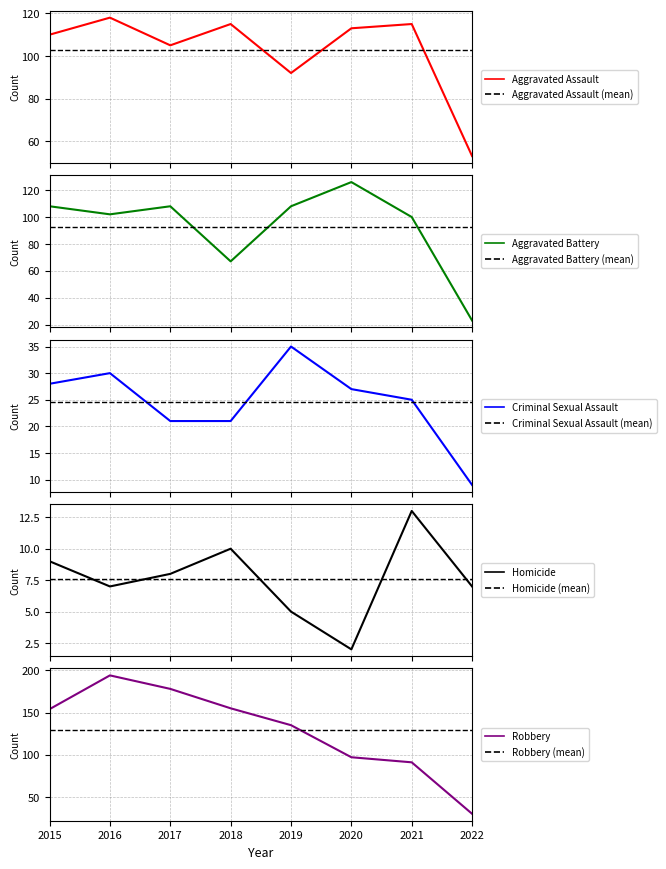

Read the Criminal Sexual Assault value at 2016.

30